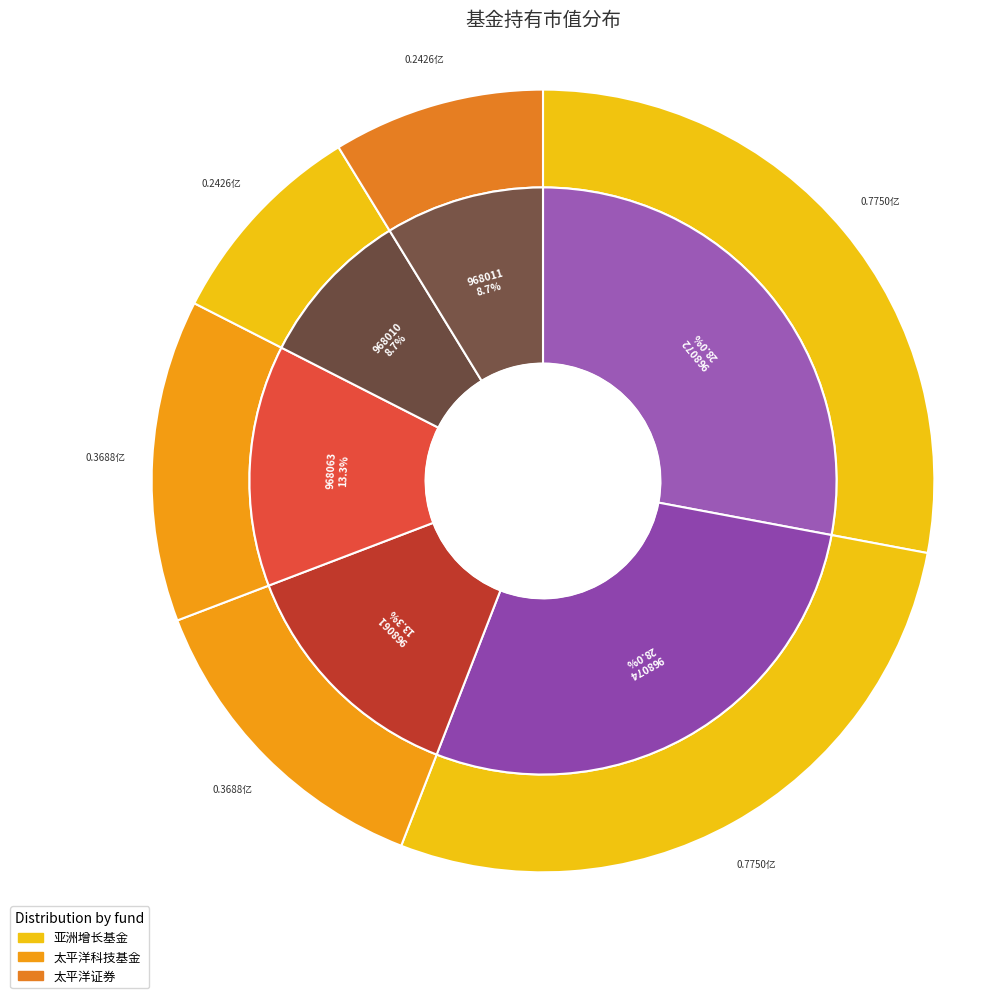

How many segments does this pie chart have?

6